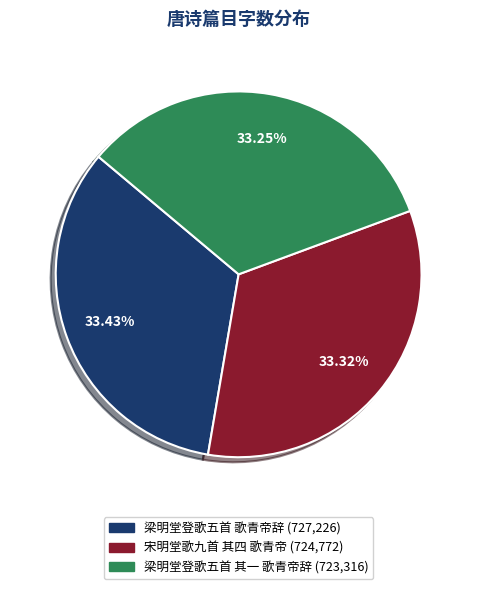

The 梁明堂登歌五首 歌青帝辞 slice represents 33% of the pie. True or false?

True